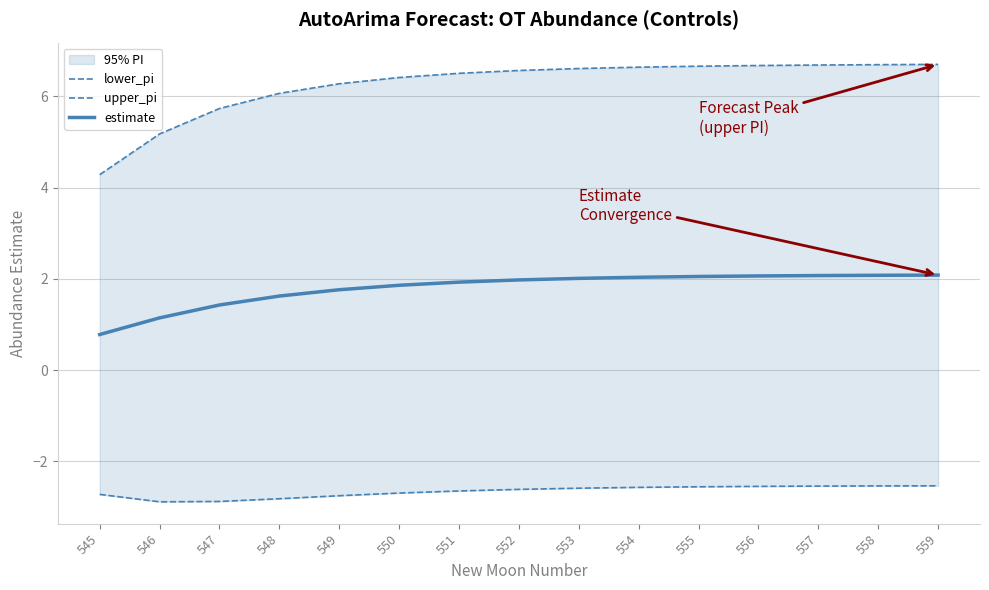

How many categories are shown in the chart?

15